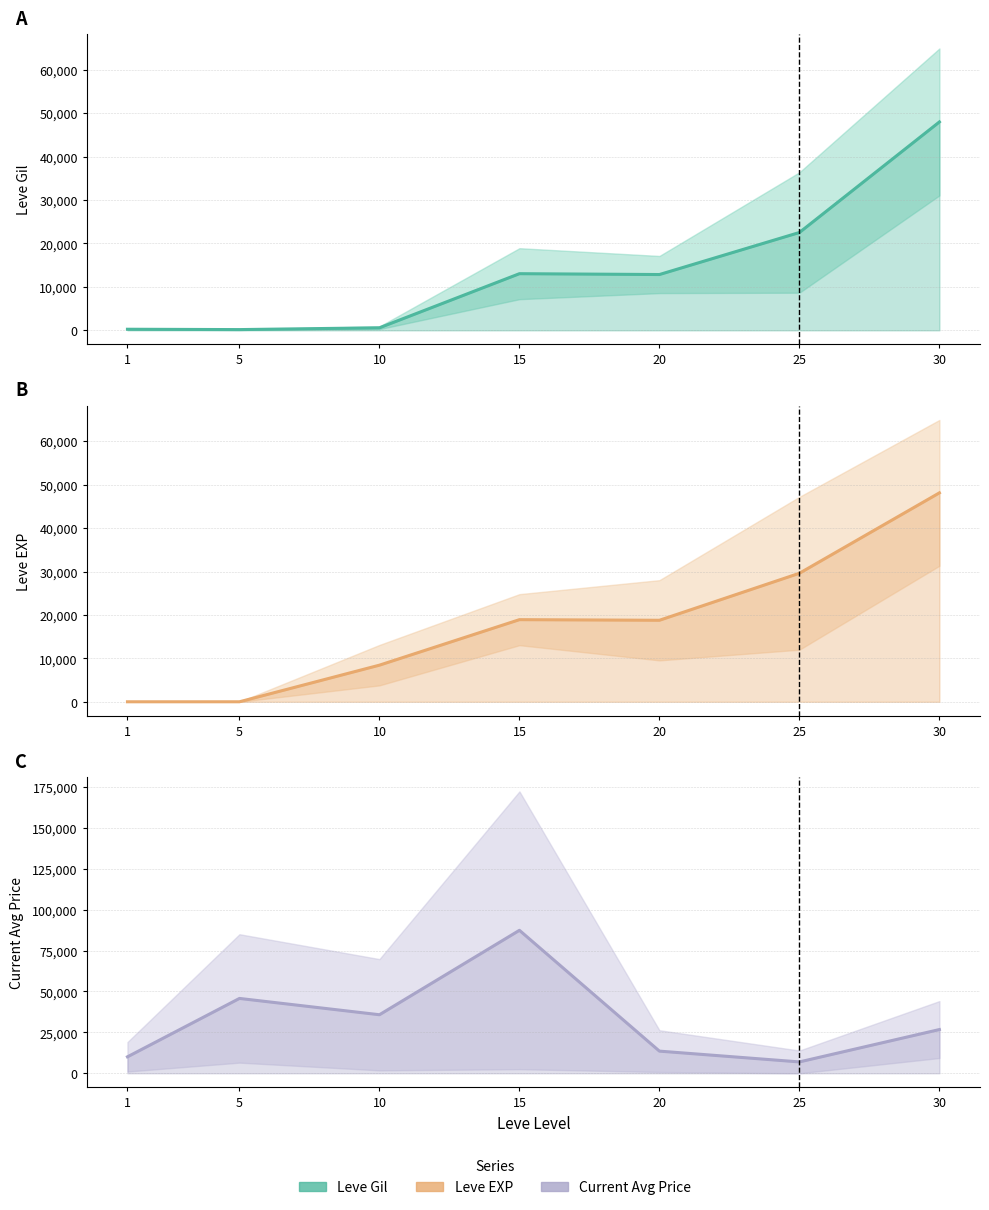

What is the value of the Leve GIL point at the 4th from the left?

13040.0